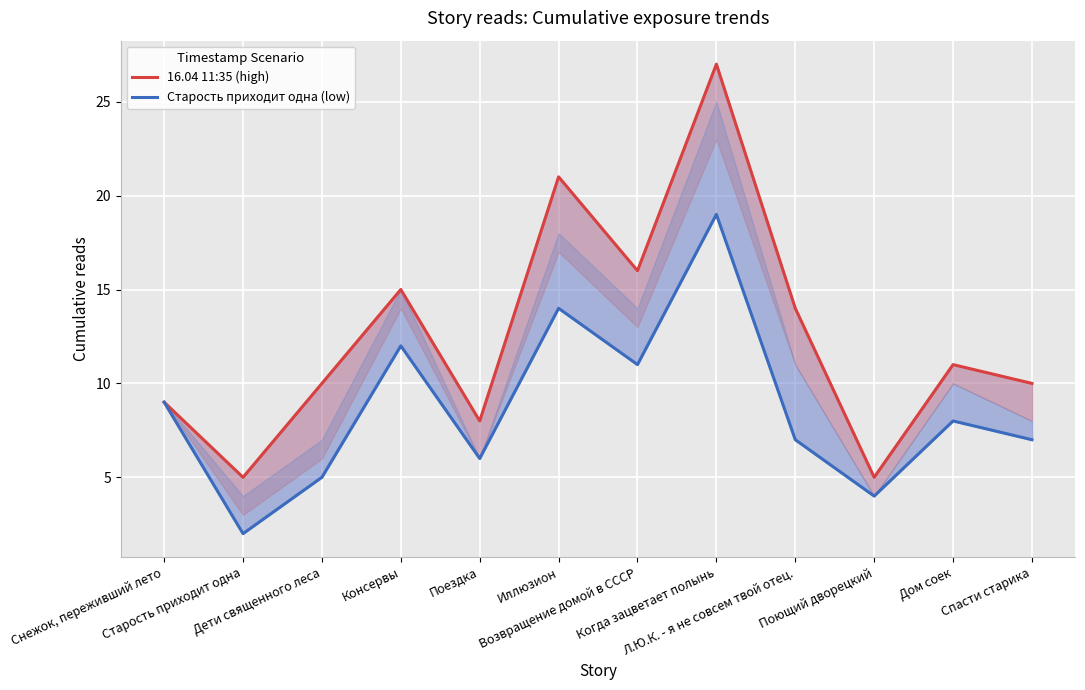

The value of Старость приходит одна (low) at Снежок, переживший лето is 9. True or false?

True